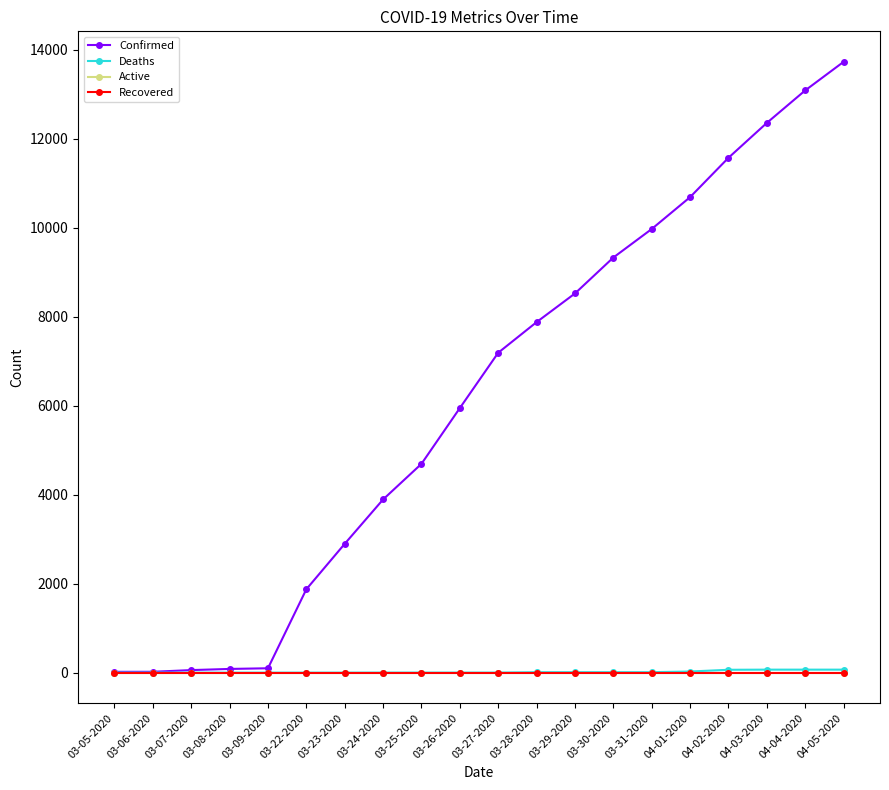

Between 03-31-2020 and 04-04-2020, which series saw the biggest shift?

Confirmed